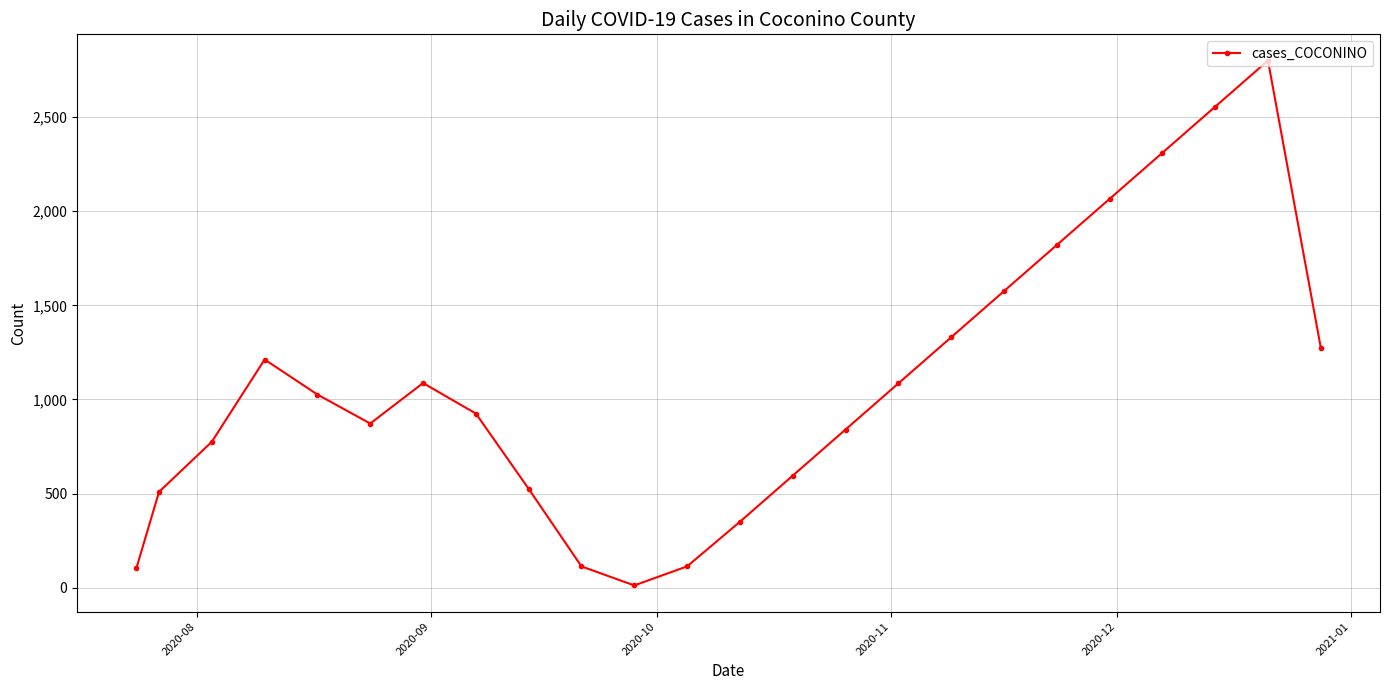

True or false: the data has more than 2 interior local peaks.

True